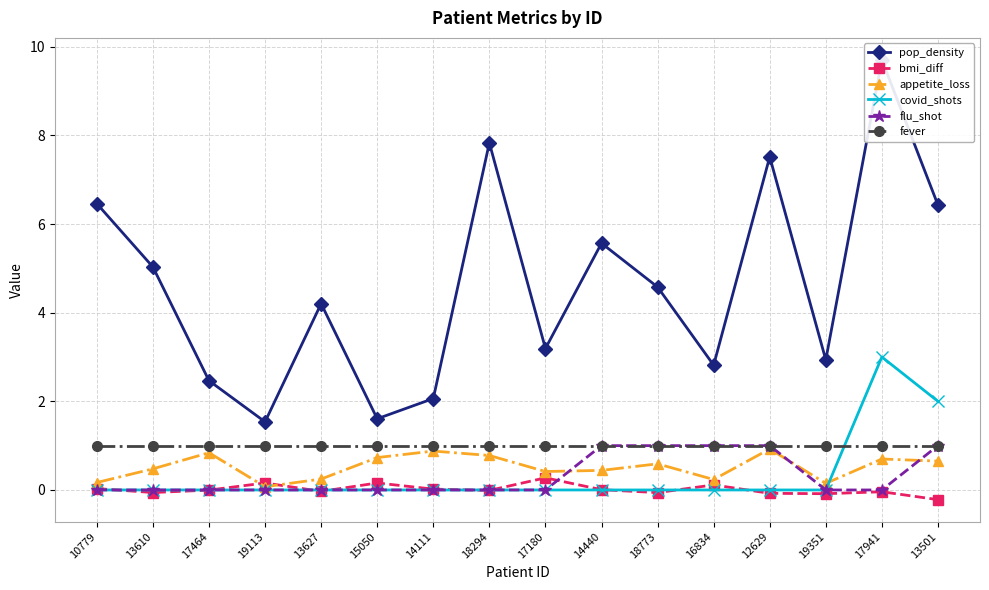

What position from the left is 13501?

16